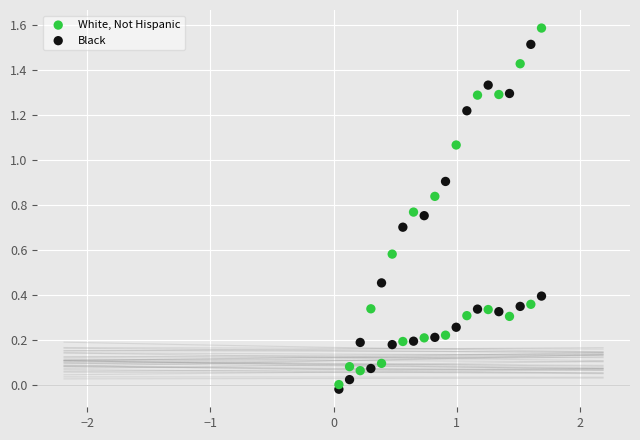

Across all data points, what is the range of X values (max minus min)?

1.6